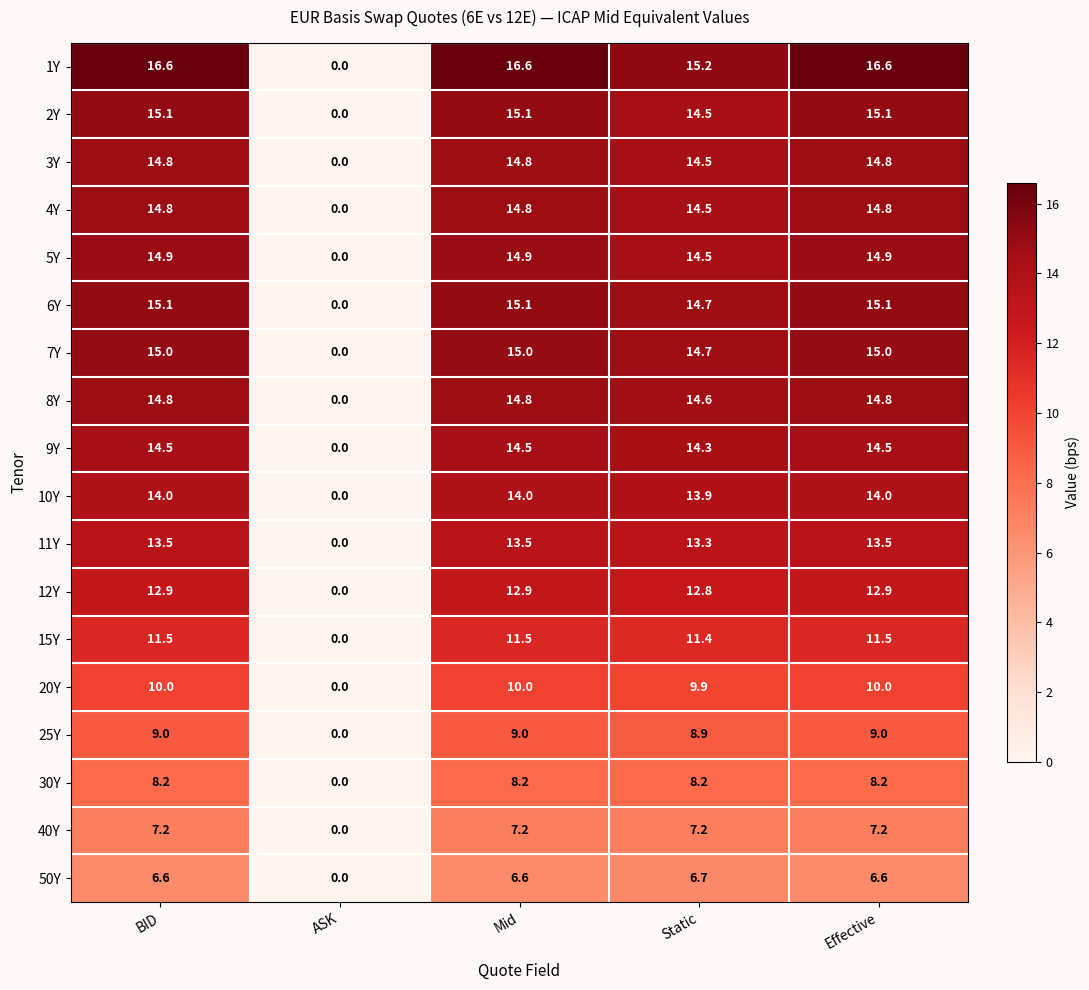

What is the sum of the 6Y values at ASK and BID?

15.1